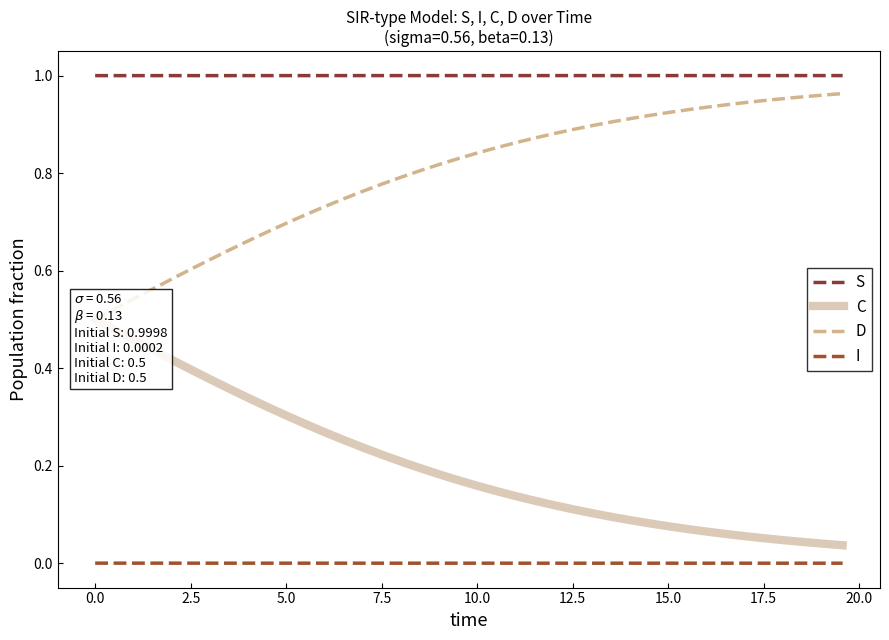

What are all the series names shown in the legend?

S, C, D, I